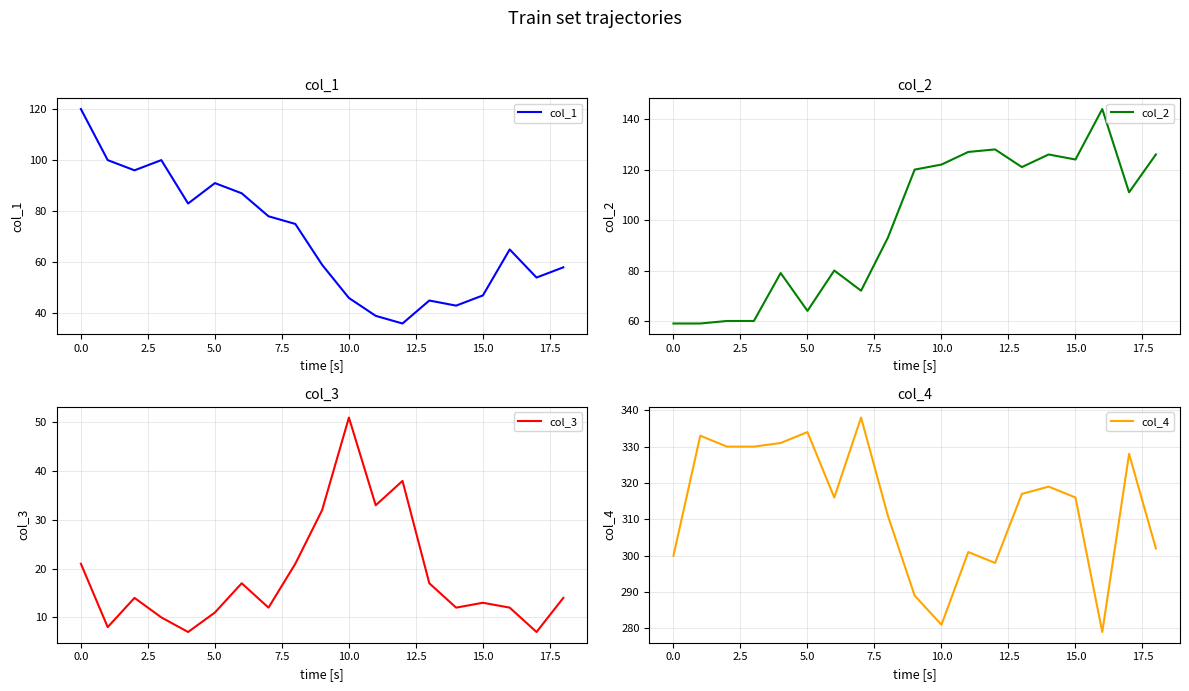

Which series has the largest range (max minus min)?

col_2